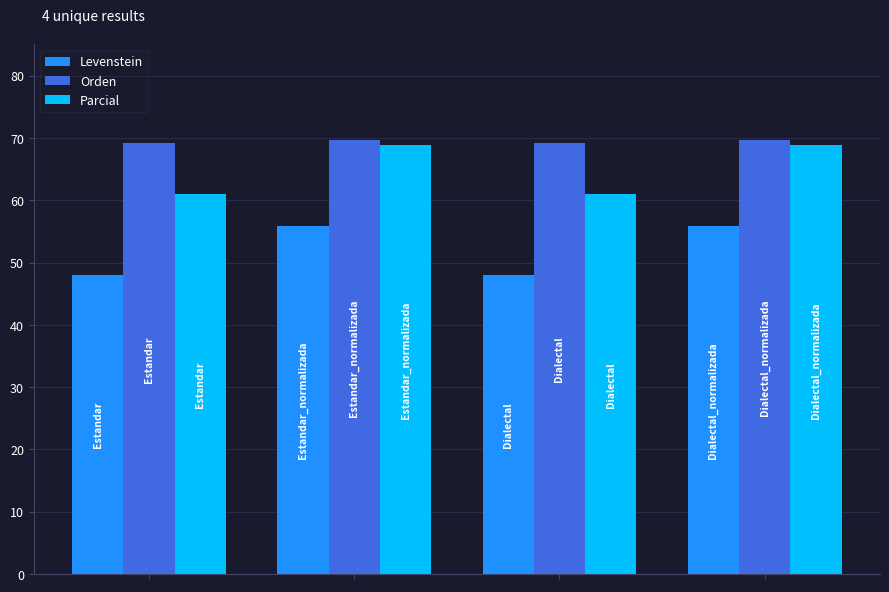

Which series has the largest range (max minus min)?

Parcial